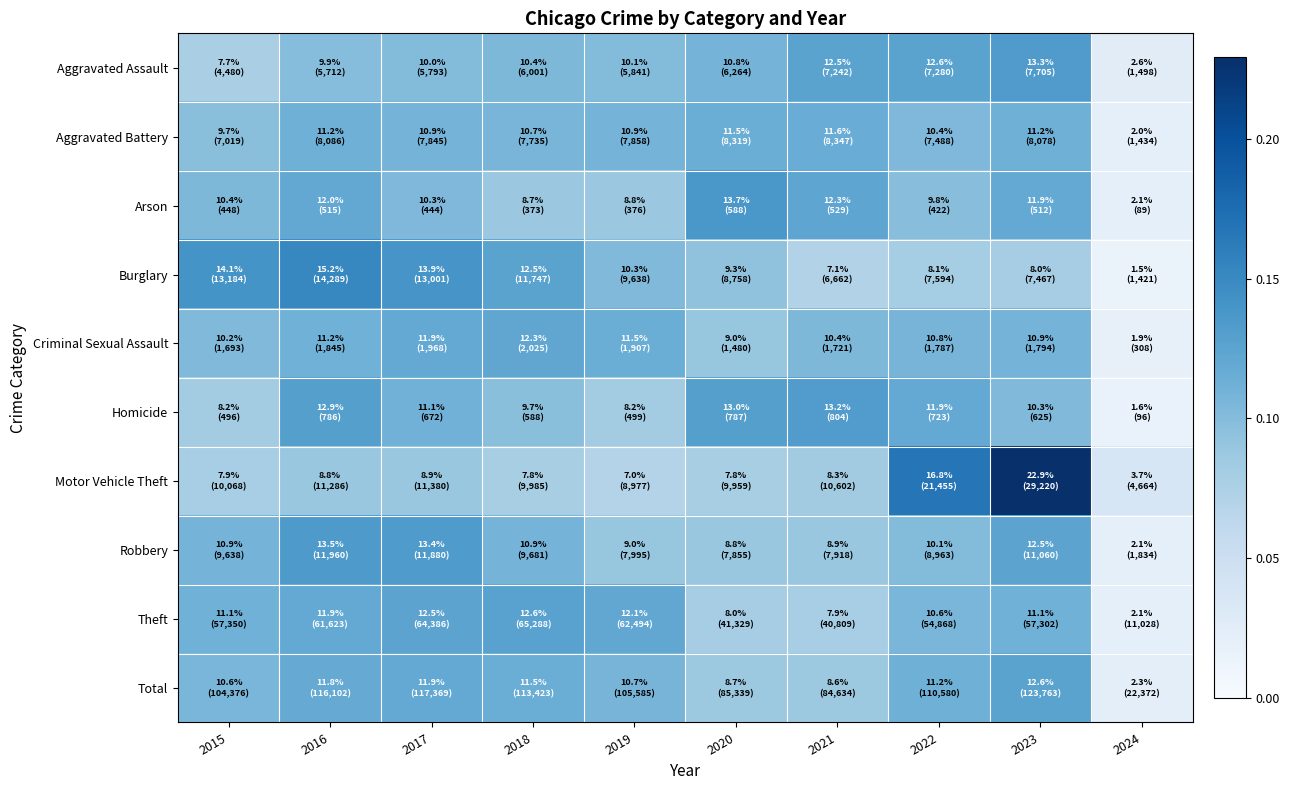

Which series changed the most between 2021 and 2022?

Motor Vehicle Theft